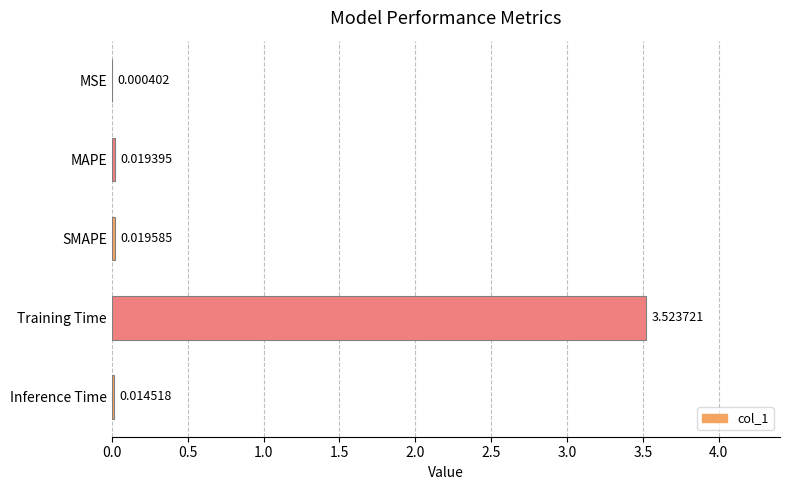

Between Training Time and MAPE, which is larger?

Training Time